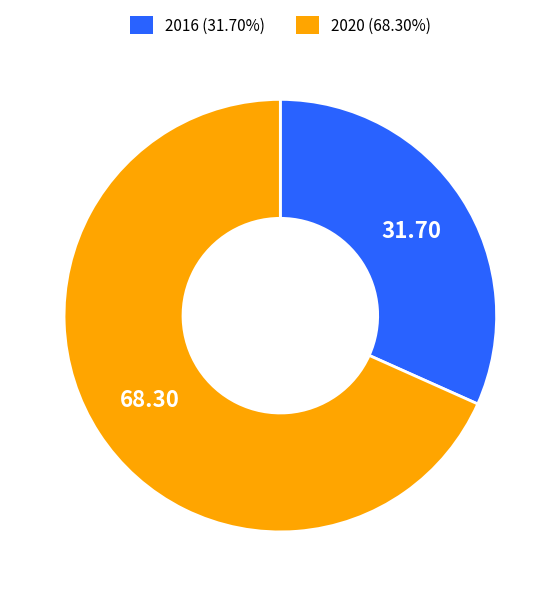

How many slices are in this pie chart?

2